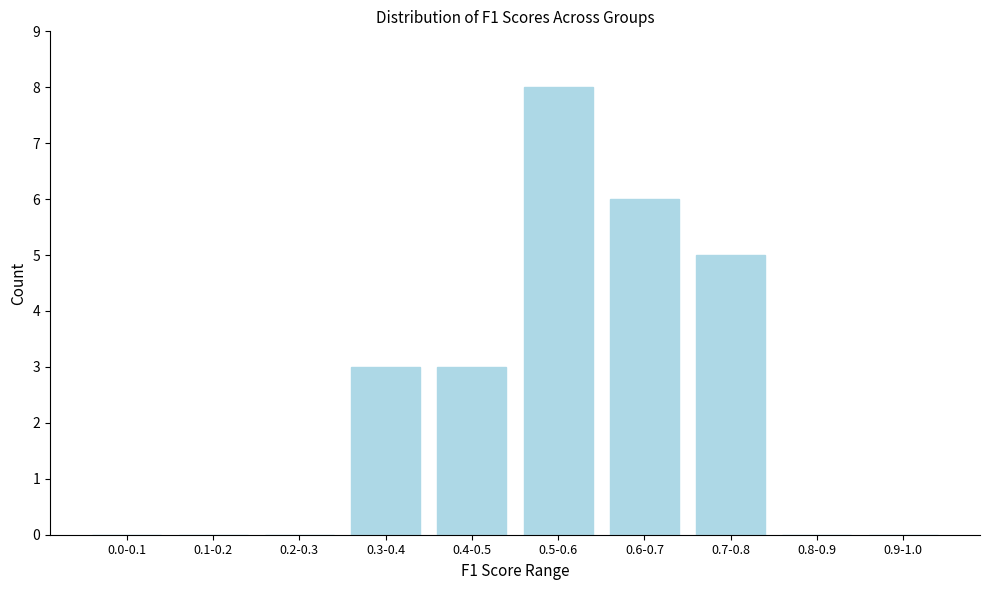

Reading left to right, what are all the values shown in this chart?

0.0-0.1=0	0.1-0.2=0	0.2-0.3=0	0.3-0.4=3	0.4-0.5=3	0.5-0.6=8	0.6-0.7=6	0.7-0.8=5	0.8-0.9=0	0.9-1.0=0